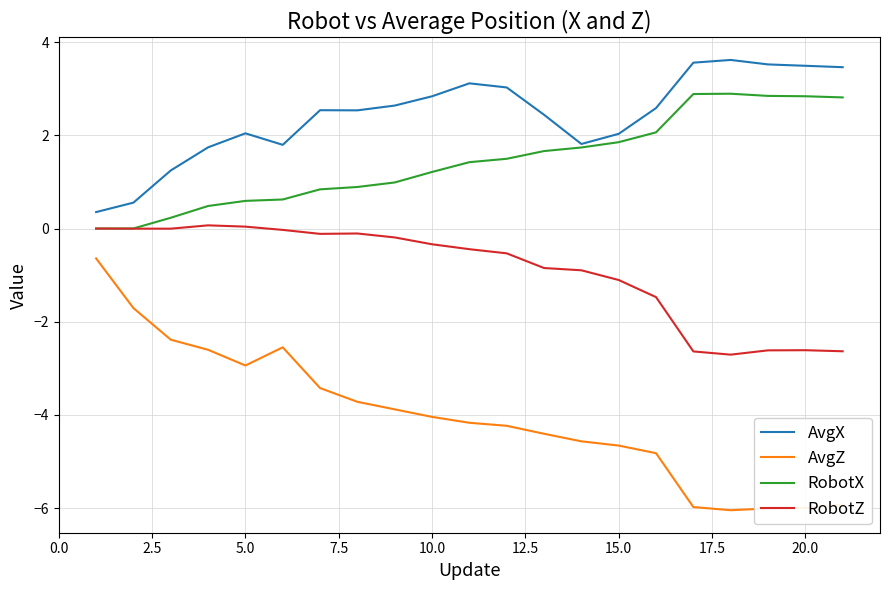

True or false: RobotZ and AvgZ intersect in this chart.

False